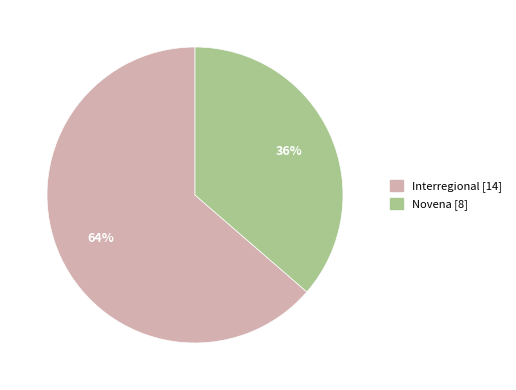

Between Novena and Interregional, which is larger?

Interregional